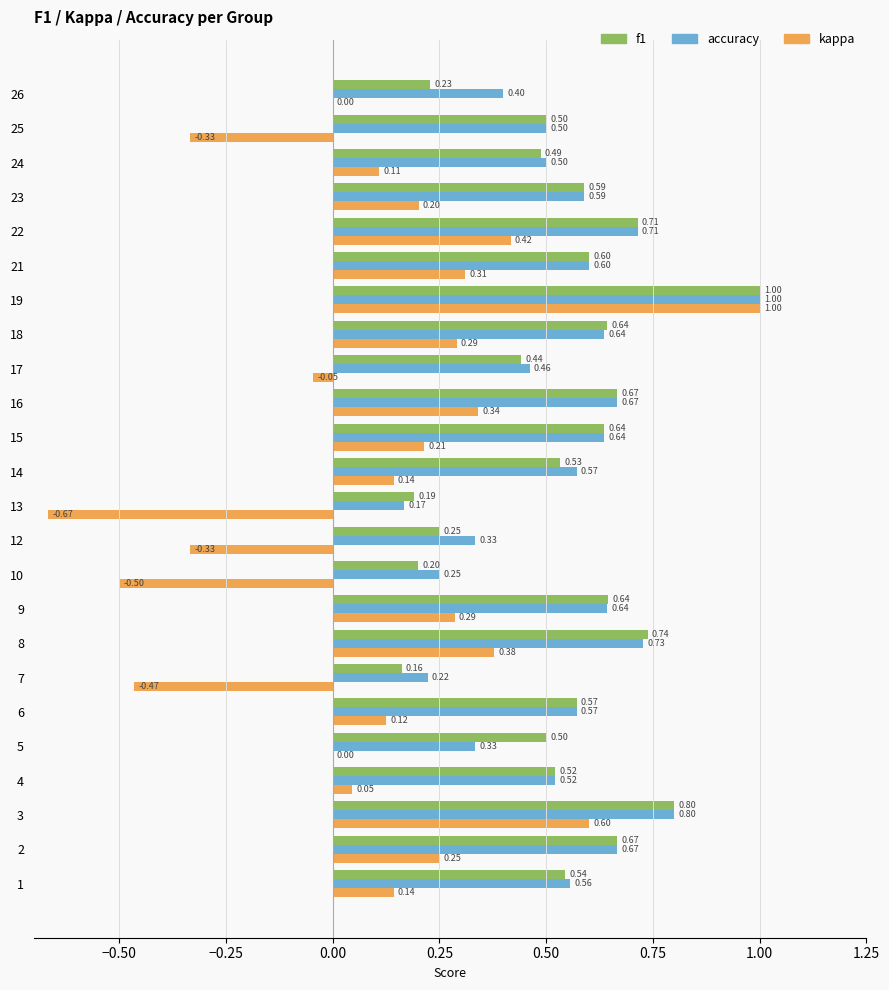

Between 16 and 26, which series saw the biggest shift?

f1